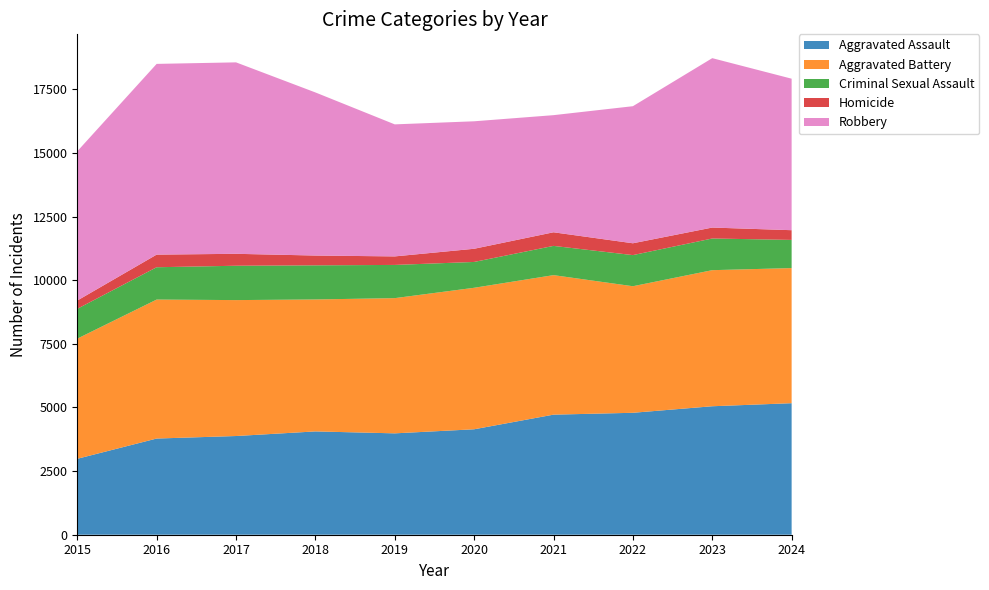

Reading left to right, list all the values displayed in this chart.

Aggravated Assault: 2015=2984	2016=3780	2017=3879	2018=4060	2019=3984	2020=4144	2021=4719	2022=4792	2023=5049	2024=5169
Aggravated Battery: 2015=4722	2016=5462	2017=5342	2018=5186	2019=5314	2020=5561	2021=5483	2022=4974	2023=5348	2024=5310
Criminal Sexual Assault: 2015=1172	2016=1270	2017=1350	2018=1341	2019=1305	2020=1015	2021=1149	2022=1223	2023=1245	2024=1107
Homicide: 2015=325	2016=496	2017=469	2018=385	2019=335	2020=518	2021=535	2022=465	2023=430	2024=382
Robbery: 2015=5866	2016=7496	2017=7524	2018=6410	2019=5189	2020=5010	2021=4603	2022=5387	2023=6657	2024=5954